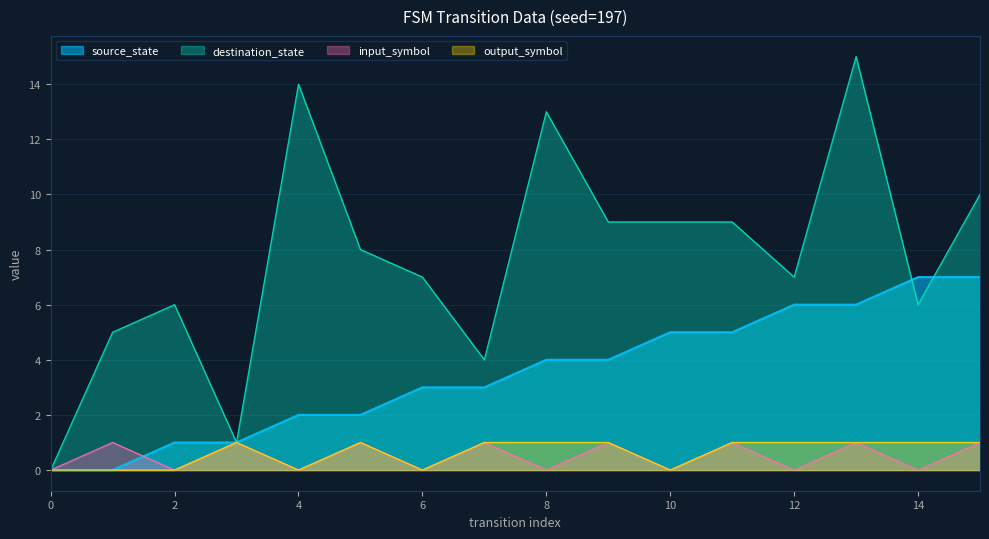

In input_symbol, how many points are lower than both neighbors (excluding endpoints)?

7